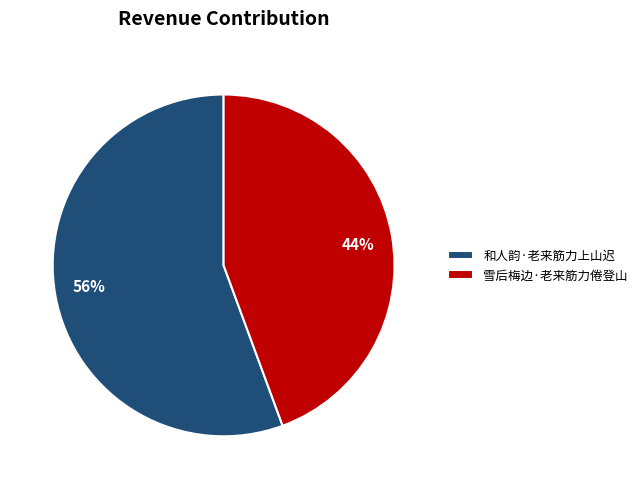

Is it true that 雪后梅边·老来筋力倦登山 is 44% of the pie?

True